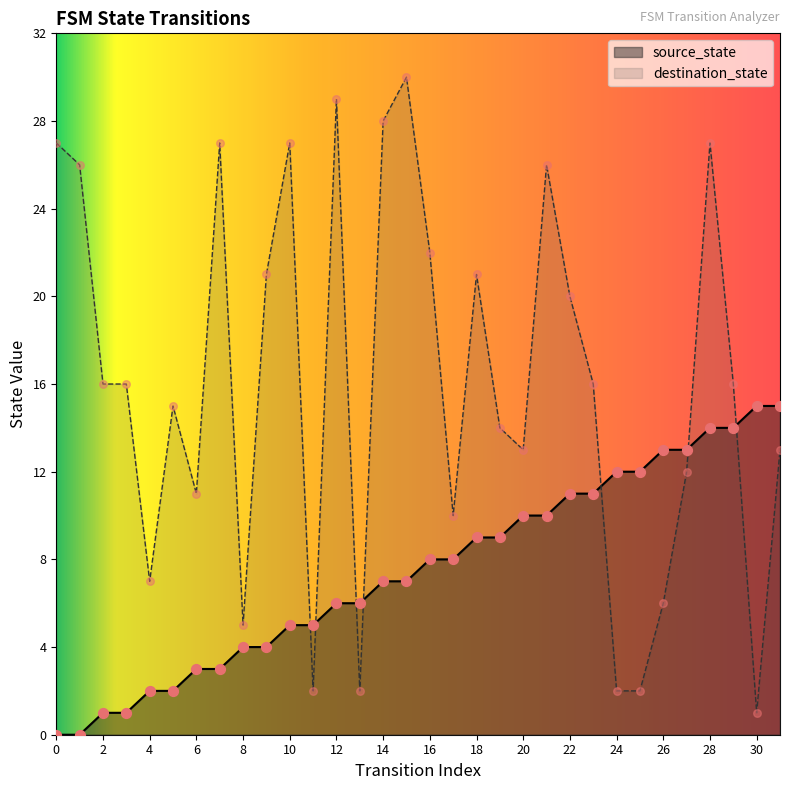

What are all the series names shown in the legend?

source_state, destination_state